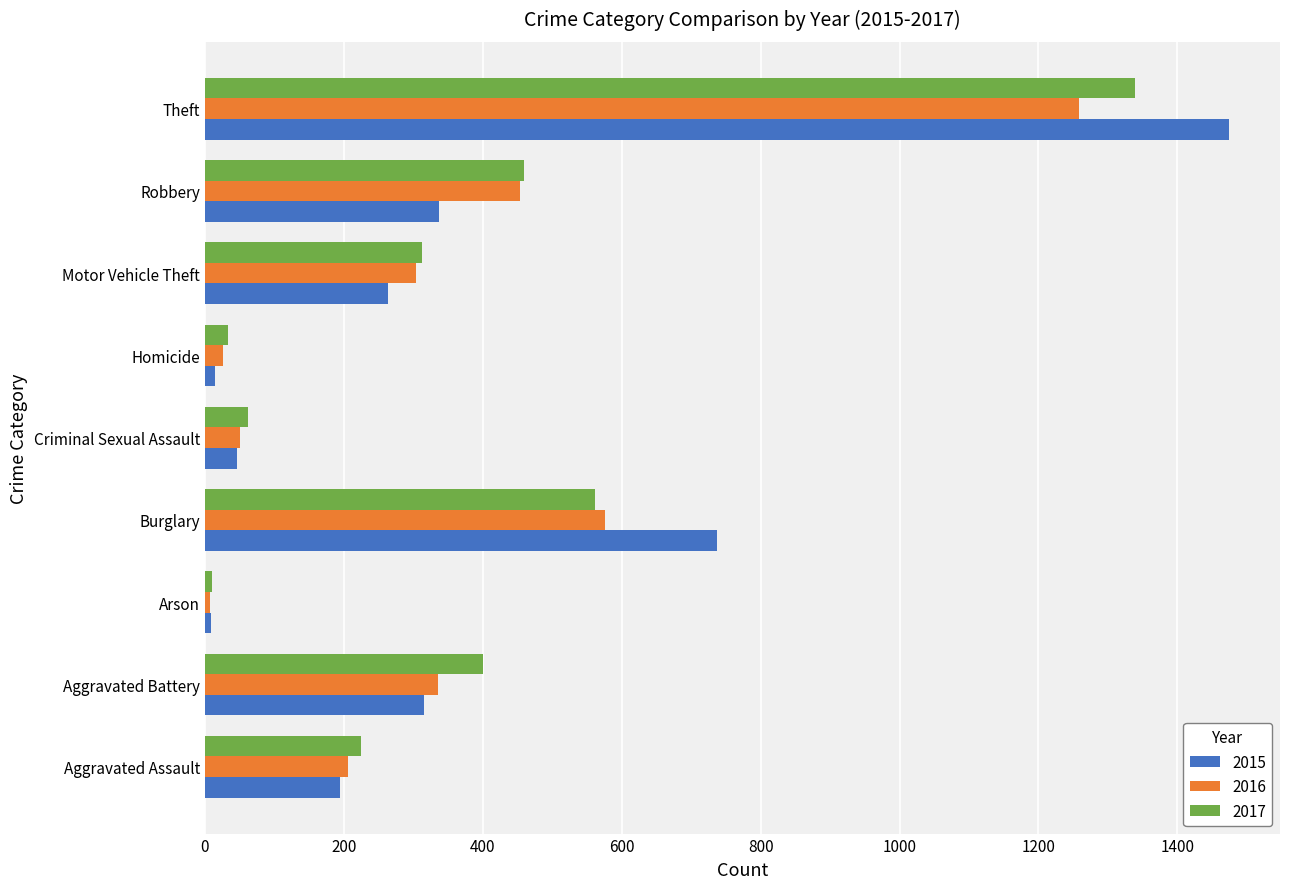

What is the spread (max minus min) of values at Aggravated Assault?

31